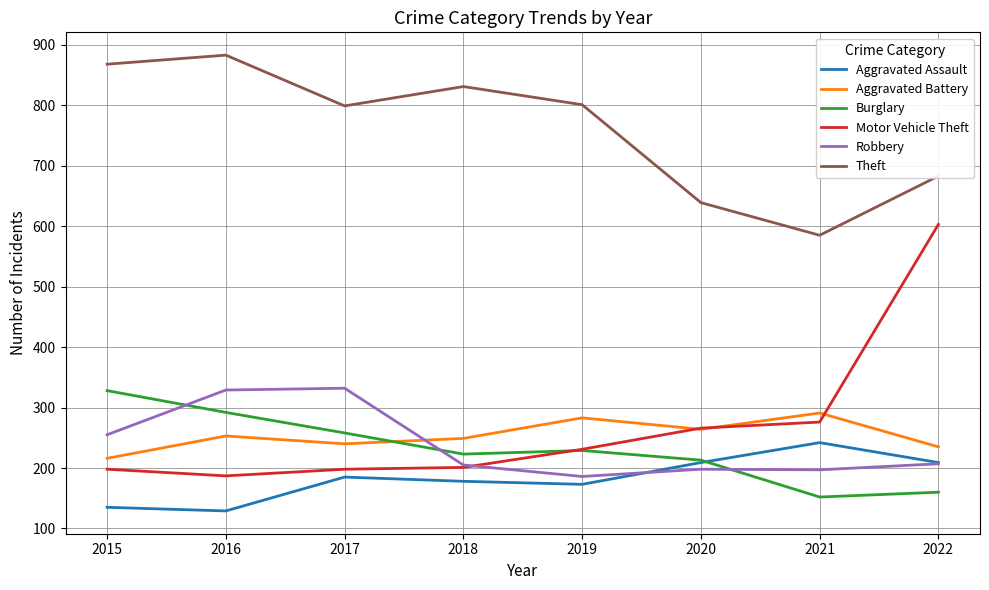

Is the value of Aggravated Battery at 2015 greater than the value of Robbery at 2018?

Yes